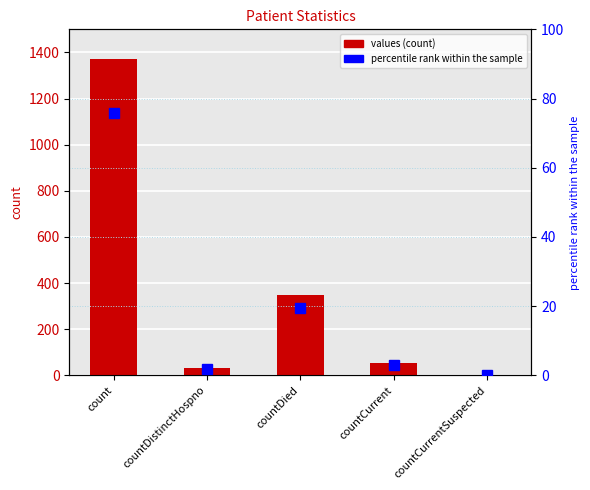

The value of percentile rank at countCurrentSuspected is 0.0. True or false?

True